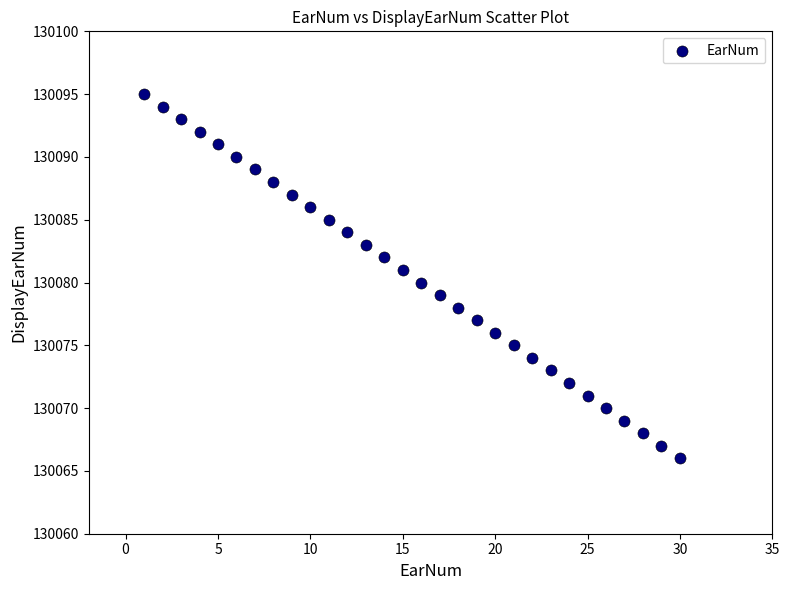

What is the range of Y values (max minus min)?

29